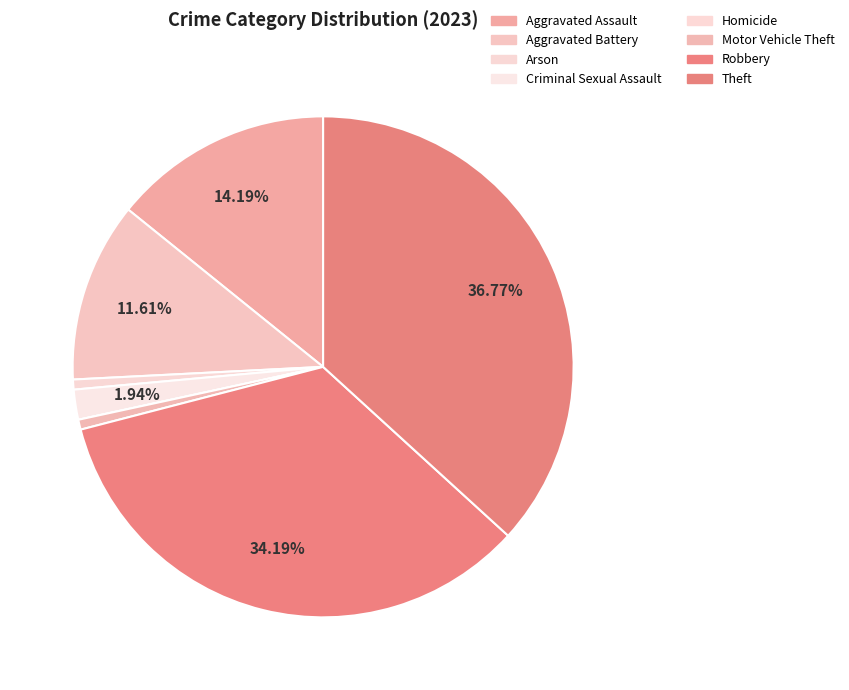

Is it true that Motor Vehicle Theft is 1% of the pie?

True